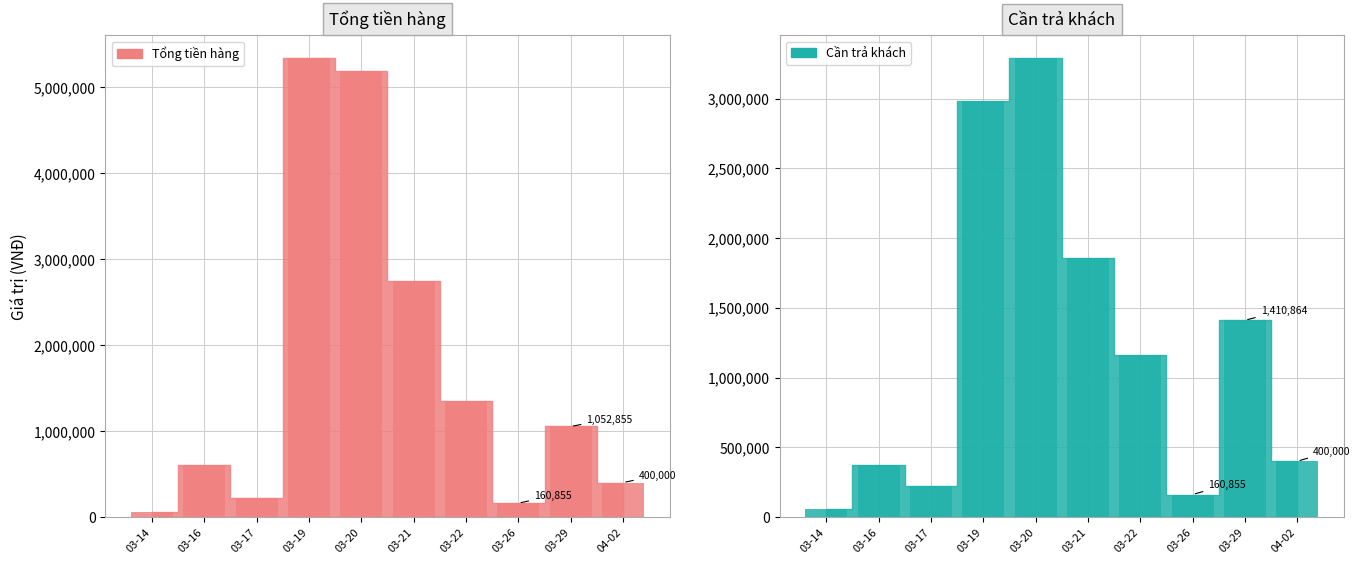

How many values in the Tổng tiền hàng series exceed 1052855?

4